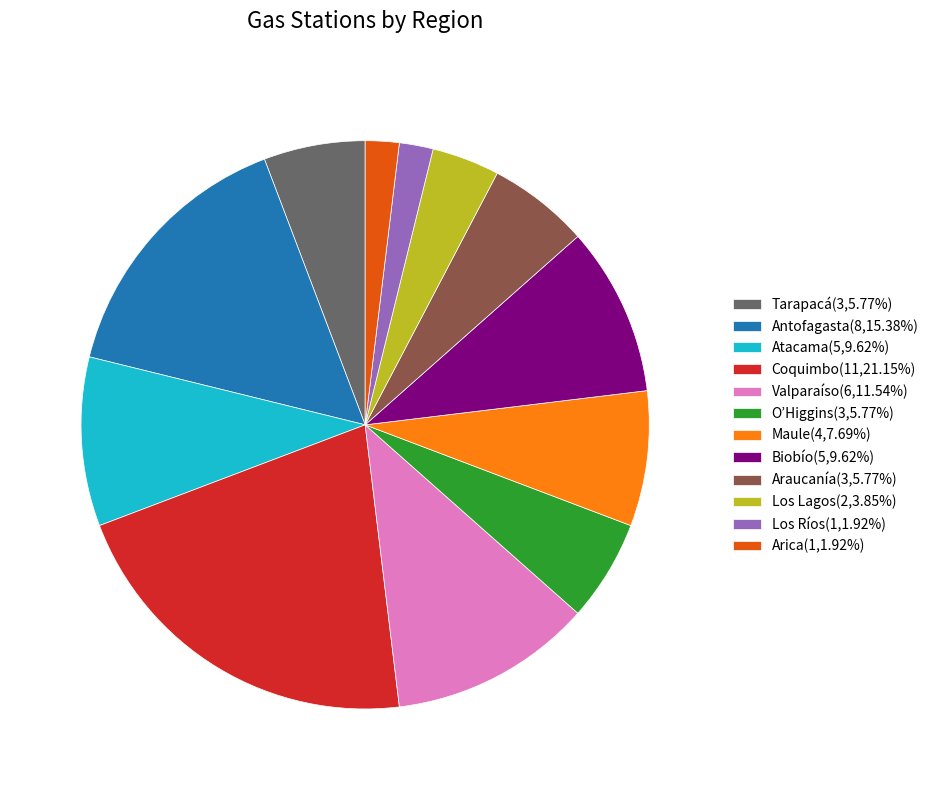

What is the ratio of the value at Los Lagos(2,3.85%) to the value at Maule(4,7.69%)?

0.5